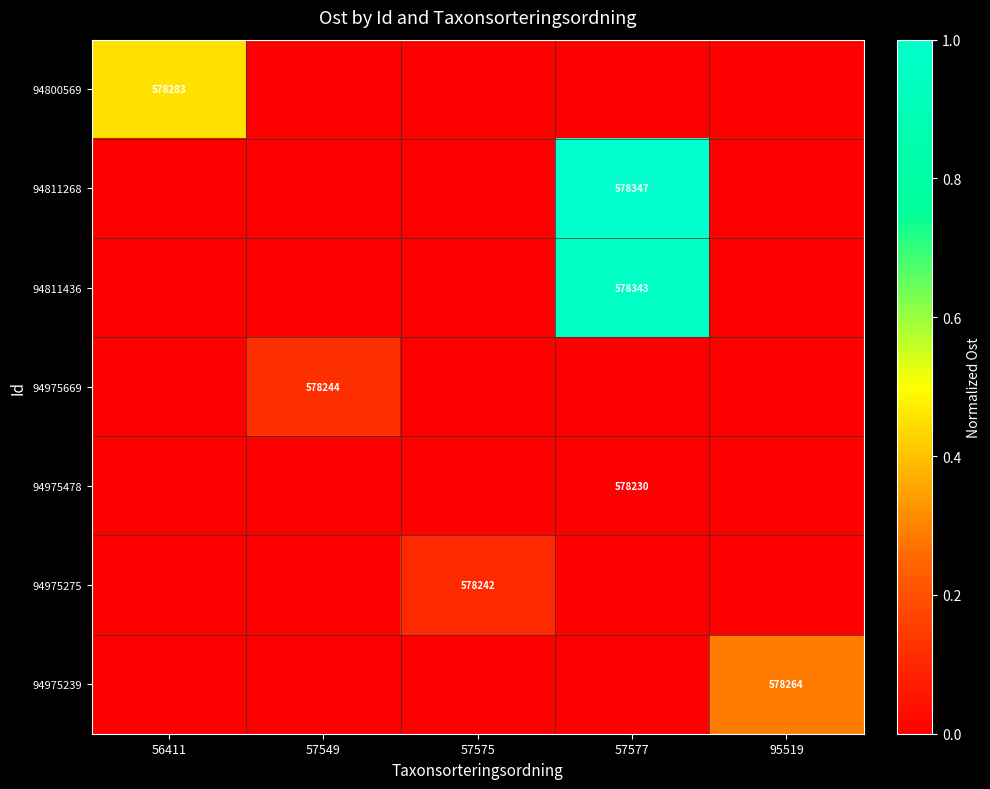

Is it true that 94811268 equals 237839 at 57577?

False